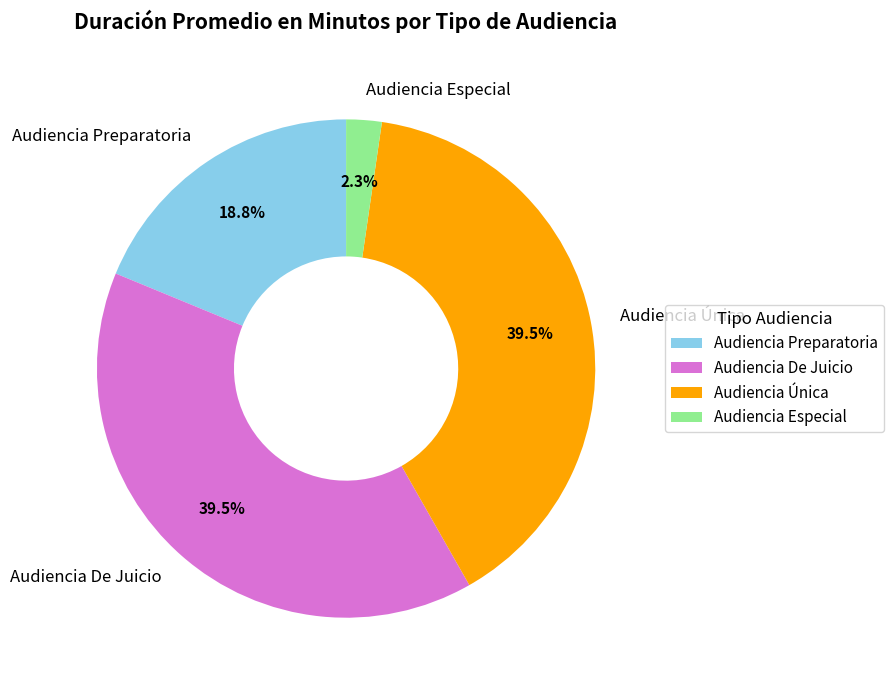

Does any single category account for the majority?

No